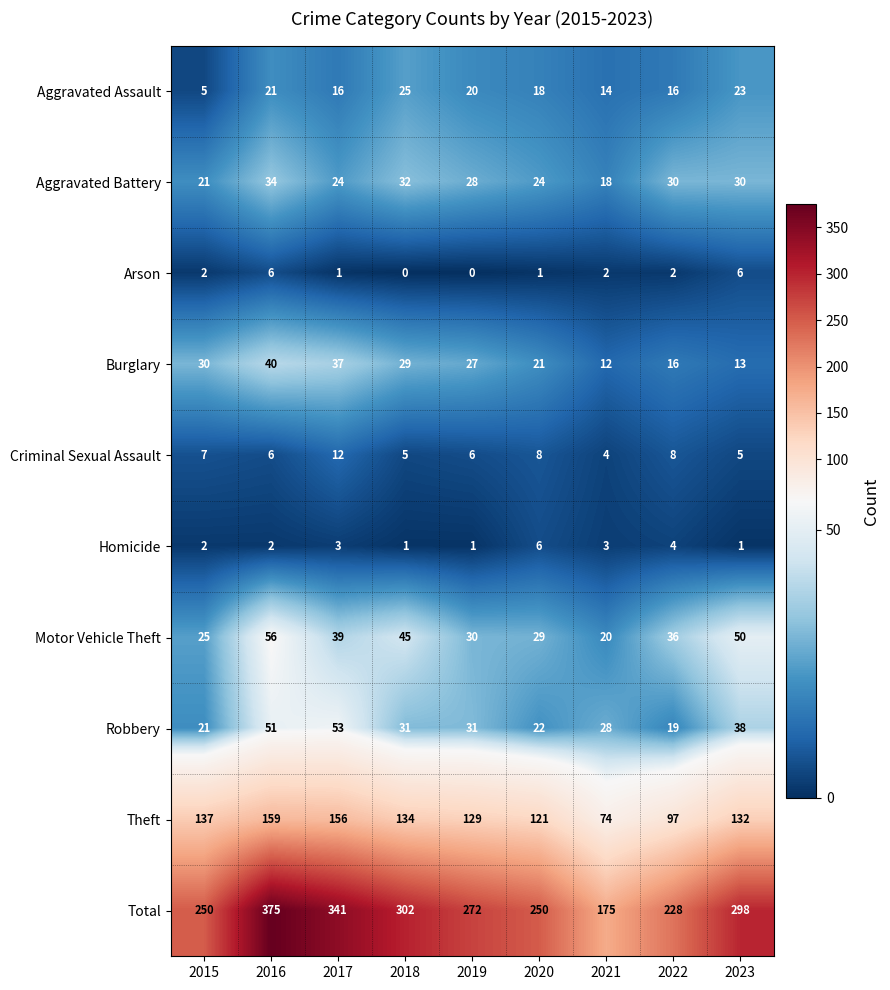

What value does the Theft series have at 2018, to the nearest 10?

130